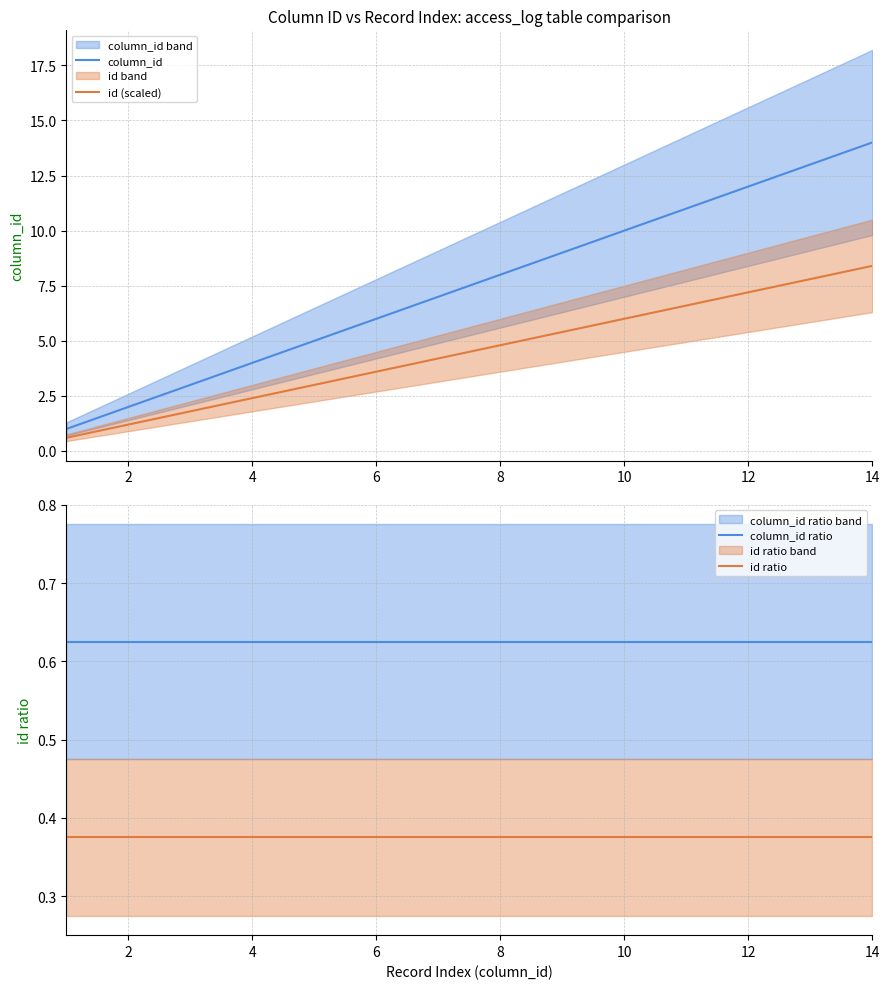

True or false: column_id and id (scaled) cross at least once.

False